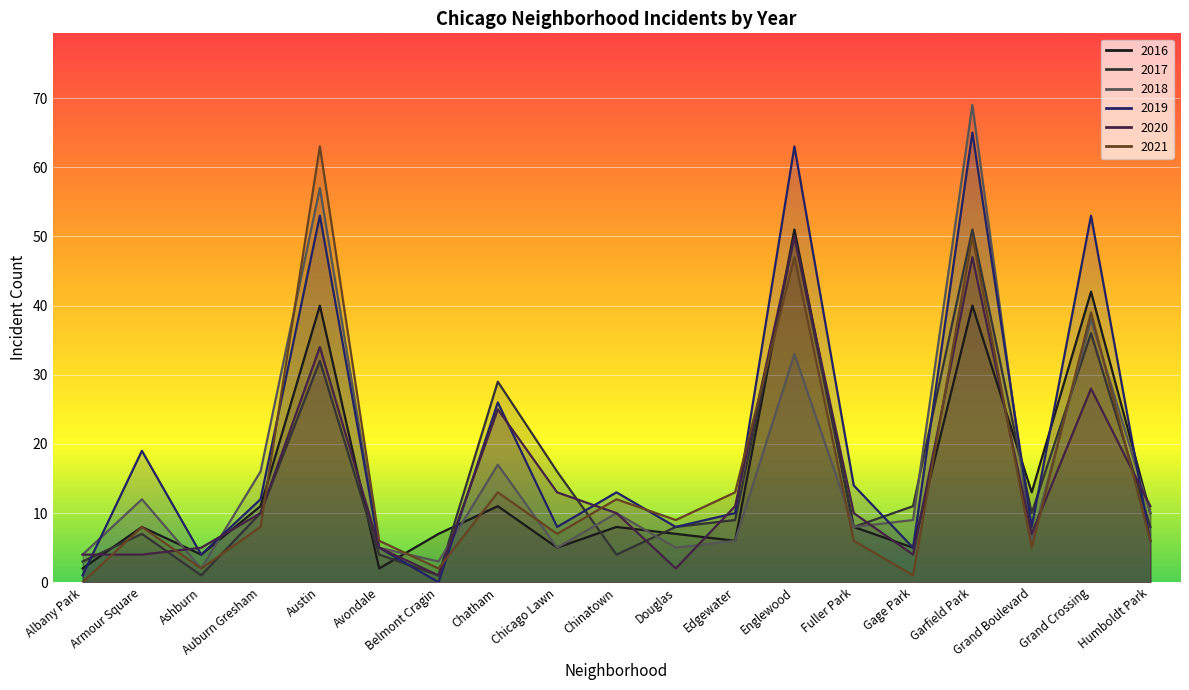

Reading left to right, extract all data points from this chart.

2017: 3	7	1	10	32	4	1	29	16	4	8	9	50	8	11	51	10	36	8
2018: 4	12	2	16	57	5	3	17	5	10	5	6	33	8	9	69	6	38	10
2021: 0	8	2	8	63	6	2	13	7	12	9	13	47	6	1	50	5	39	6
2019: 1	19	4	12	53	5	0	26	8	13	8	10	63	14	5	65	8	53	6
2016: 2	8	4	11	40	2	7	11	5	8	7	6	51	8	5	40	13	42	10
2020: 4	4	5	10	34	5	1	25	13	10	2	11	50	10	4	47	7	28	11